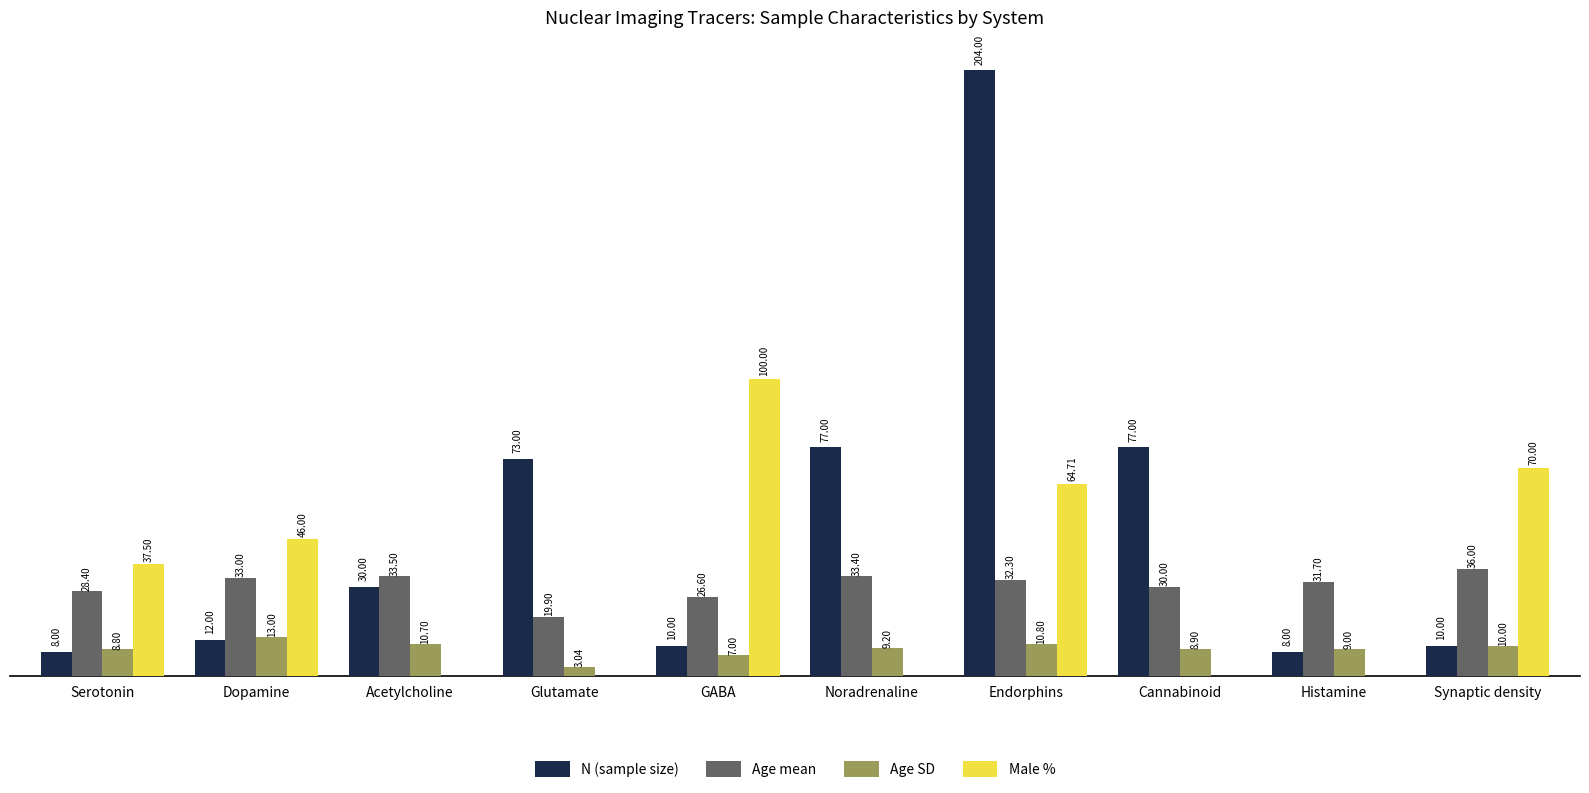

Between Serotonin and Dopamine, which series saw the biggest shift?

Male %